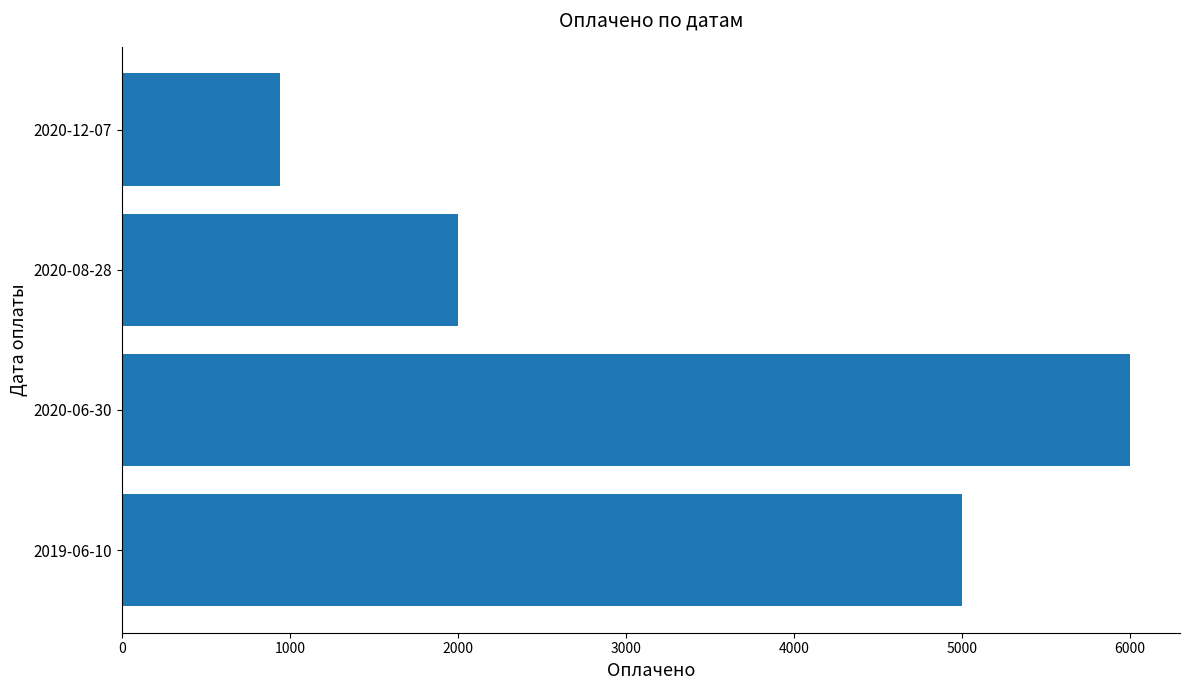

The value at 2020-12-07 is 1530. True or false?

False